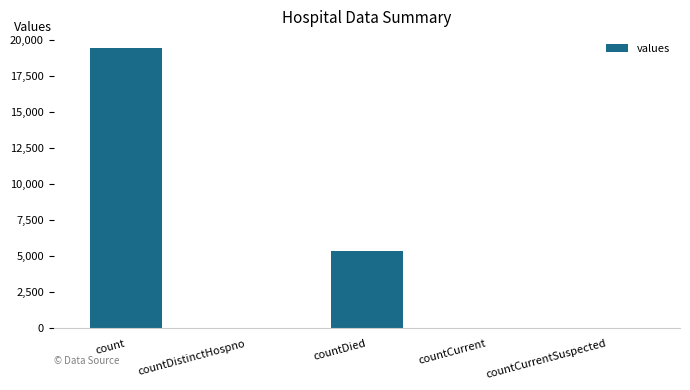

The value at countCurrentSuspected is 0. True or false?

True